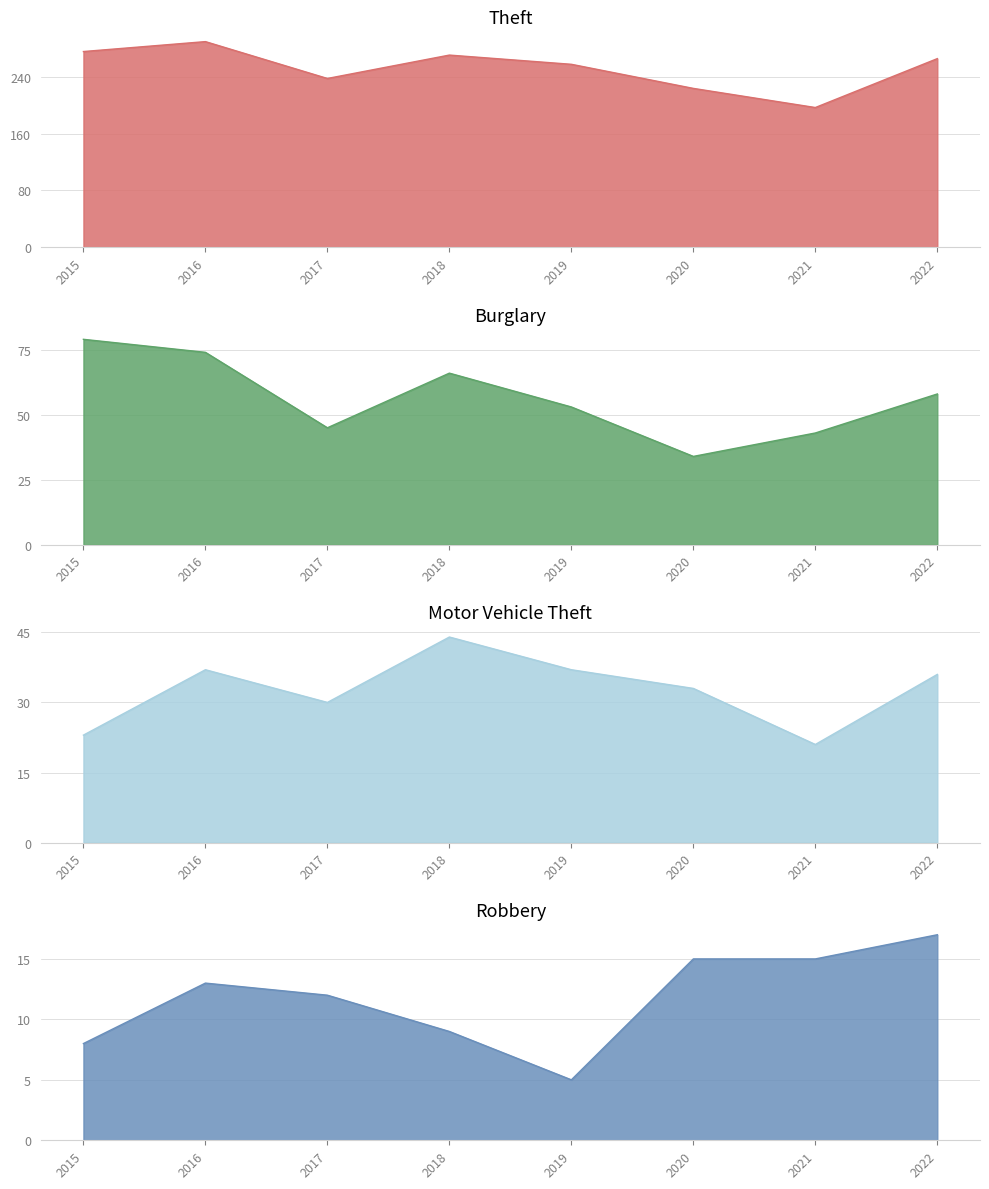

Which series has the widest spread of values?

Theft